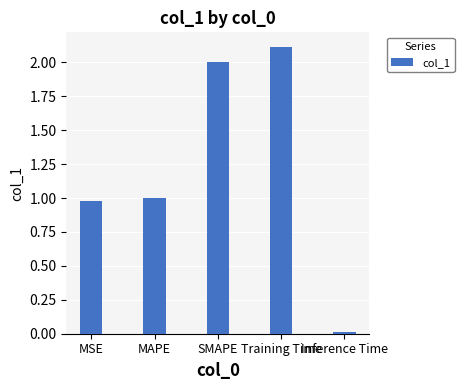

The value at MAPE is 0.5. True or false?

False